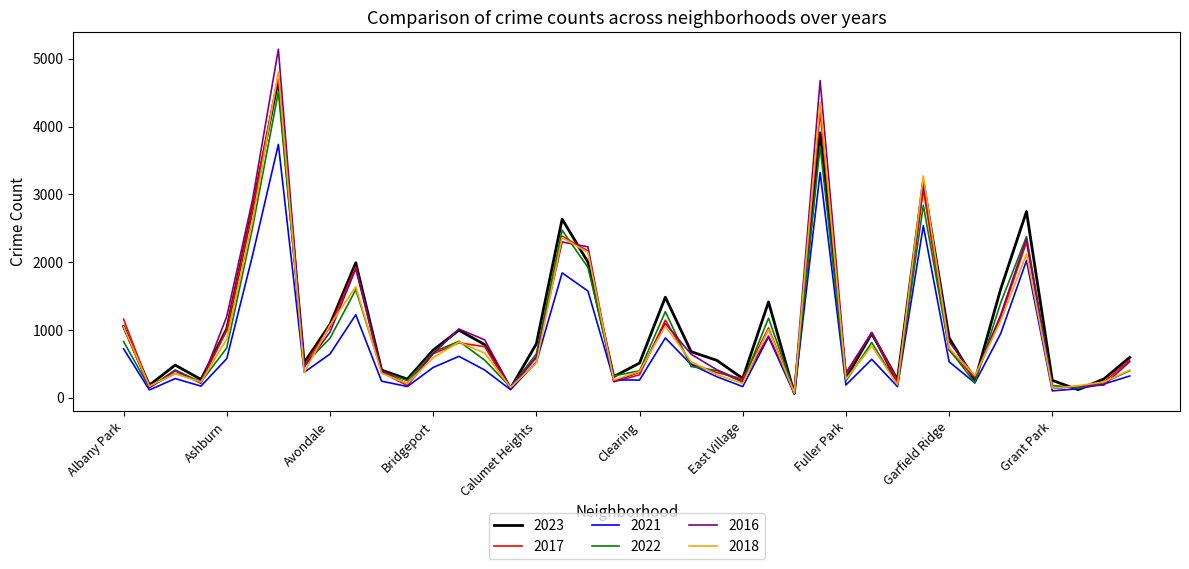

How many lines are shown in the chart?

6